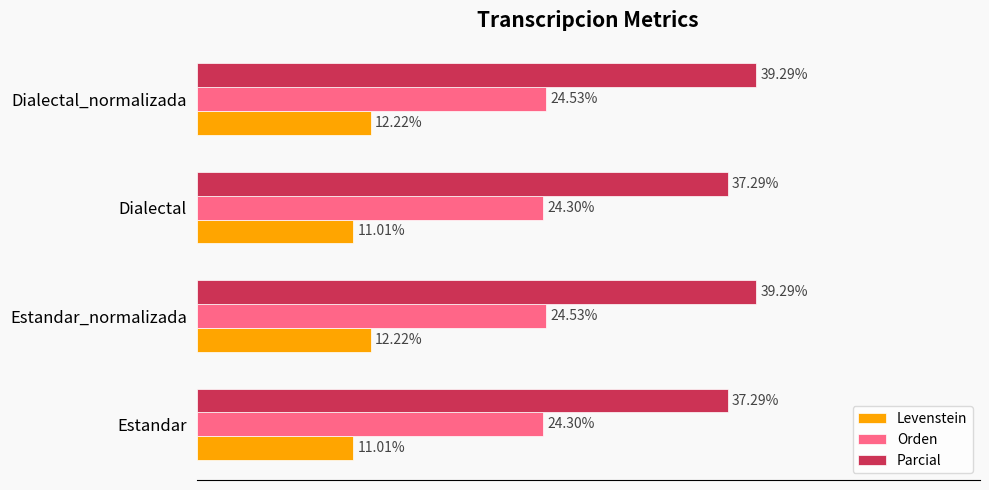

List the series in order of their peak value, highest first.

Parcial, Orden, Levenstein